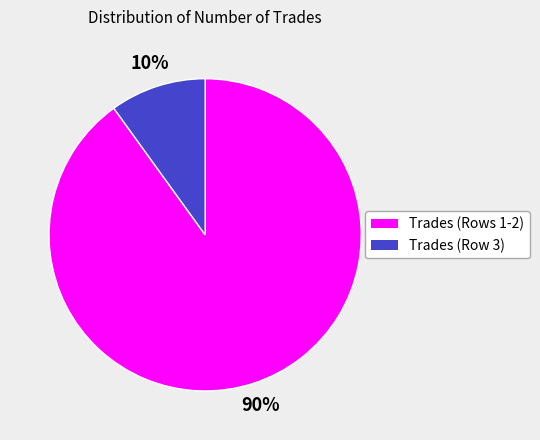

To the nearest percent, what is the average slice percentage?

50%